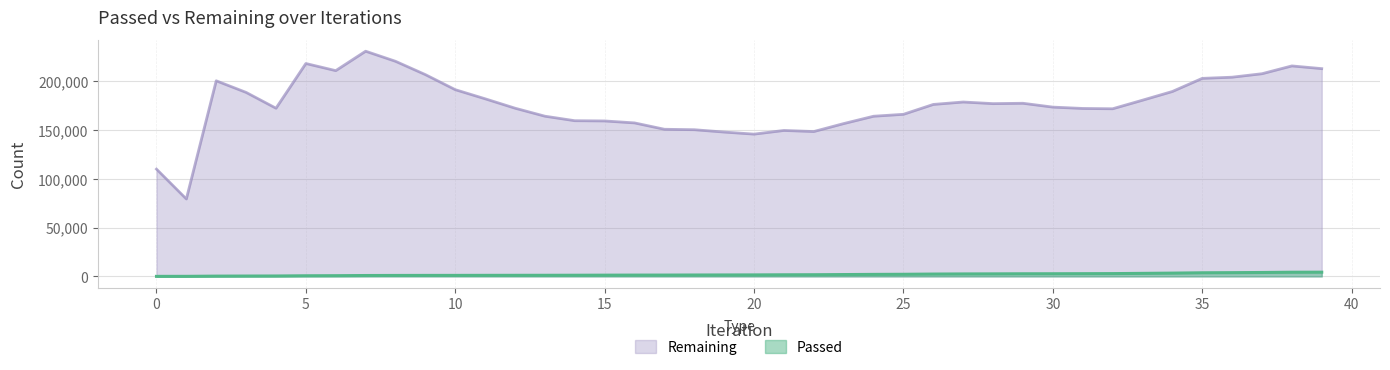

List the labels in order of Passed value, smallest first.

0, 1, 2, 3, 4, 5, 6, 7, 8, 9, 10, 11, 12, 13, 14, 15, 16, 17, 18, 19, 20, 21, 22, 23, 24, 25, 26, 27, 28, 29, 30, 31, 32, 33, 34, 35, 36, 37, 38, 39